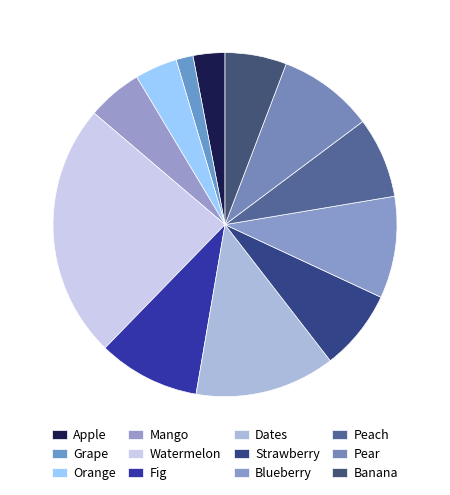

How many slices are in this pie chart?

12